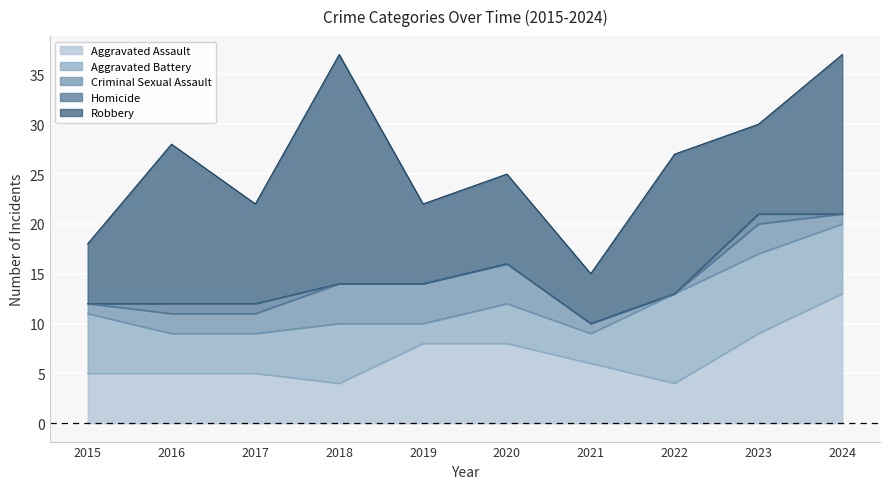

What is the difference between the Aggravated Battery values at 2021 and 2020?

1